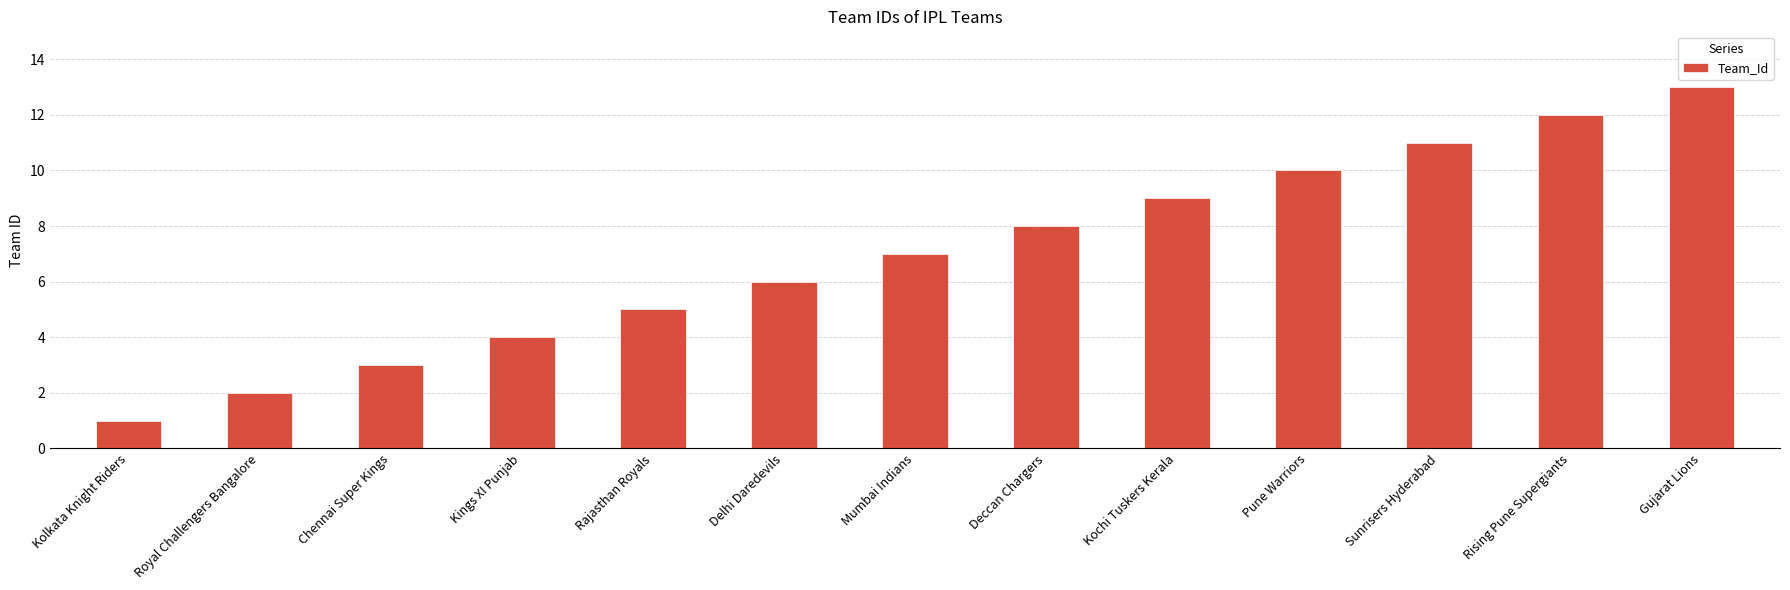

Are the bars grouped side by side (vs. stacked)?

No